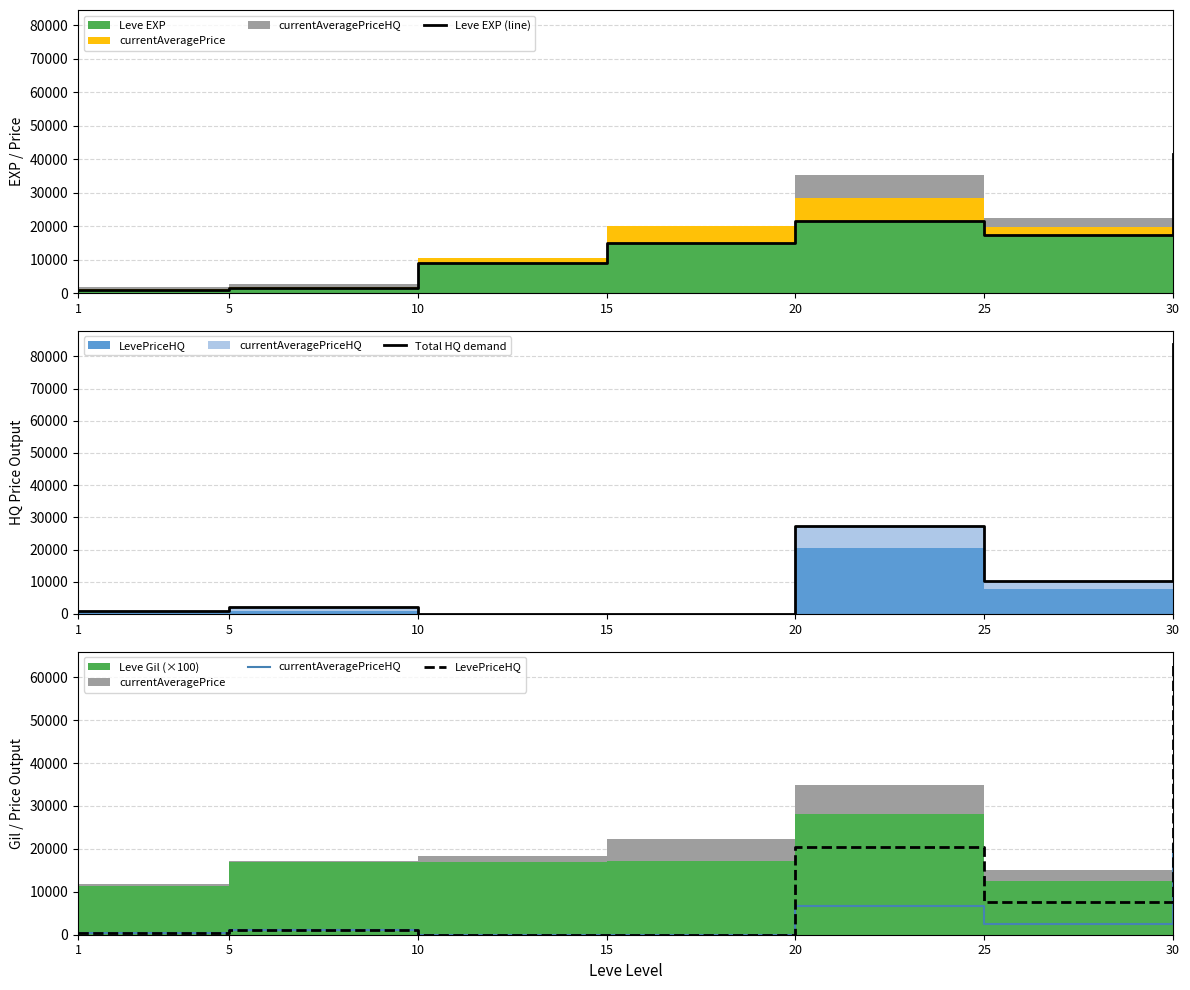

Reading right to left, list all the values displayed in this chart.

Leve EXP (line): 30=41410.0	25=17310.0	20=21600.0	15=14920.0	10=8930.0	5=1420.0	1=800.0
Total HQ demand: 30=83755.1	25=10198.0	20=27200.0	15=0.0	10=0.0	5=2000.0	1=1000.0
currentAveragePriceHQ: 30=20938.8	25=2549.5	20=6800.0	15=0.0	10=0.0	5=1000.0	1=500.0
LevePriceHQ: 30=62816.3	25=7648.5	20=20400.0	15=0.0	10=0.0	5=1000.0	1=500.0